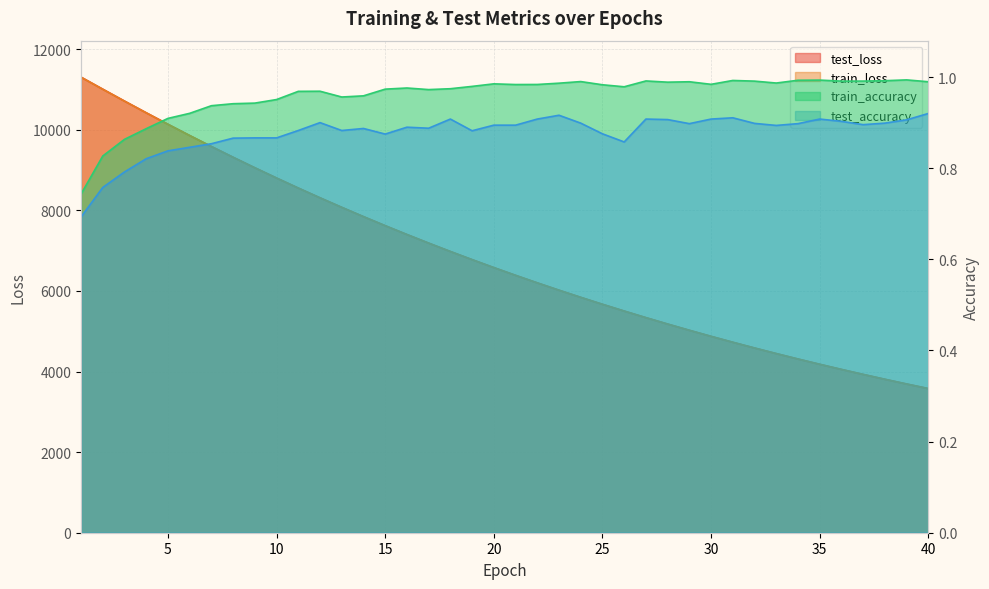

What is the difference between the maximum and second lowest values in the test_accuracy series?

0.2